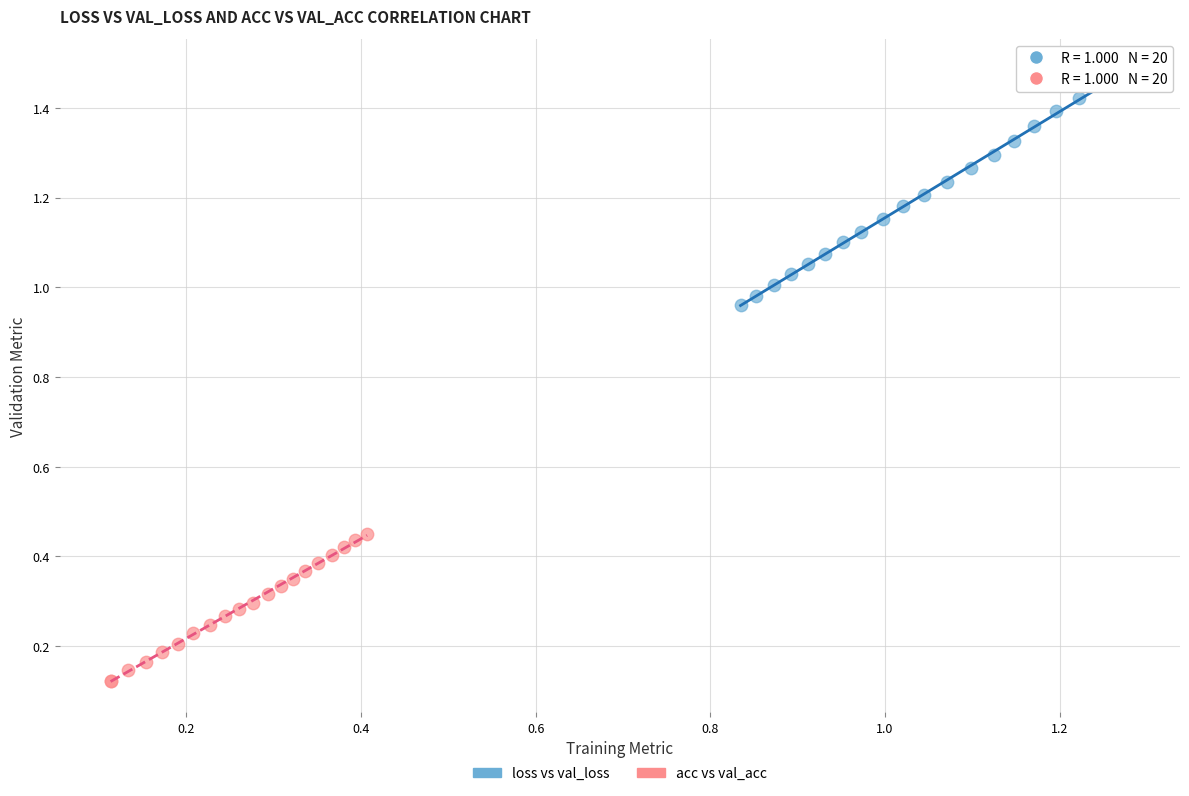

Which series has the largest Y range (max minus min)?

loss vs val_loss